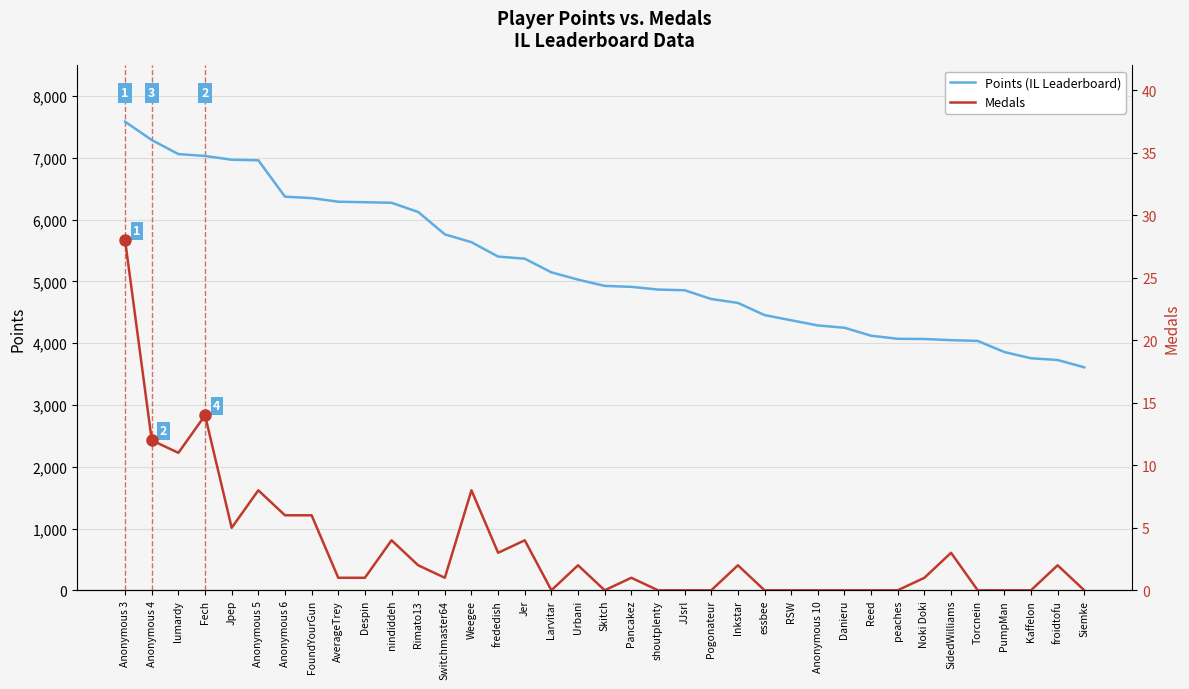

Rank the categories by Points (IL Leaderboard) value from lowest to highest.

Siemke, froidtofu, Kaffelon, PumpMan, Torcnein, SidedWilliams, Noki Doki, peaches, Reed, Danieru, Anonymous 10, RSW, essbee, Inkstar, Pogonateur, JJsrl, shoutplenty, Pancakez, Skitch, Urbani, Larvitar, Jer, frededish, Weegee, Switchmaster64, Rimato13, nindiddeh, Despin, AverageTrey, FoundYourGun, Anonymous 6, Anonymous 5, Jpep, Fech, lumardy, Anonymous 4, Anonymous 3